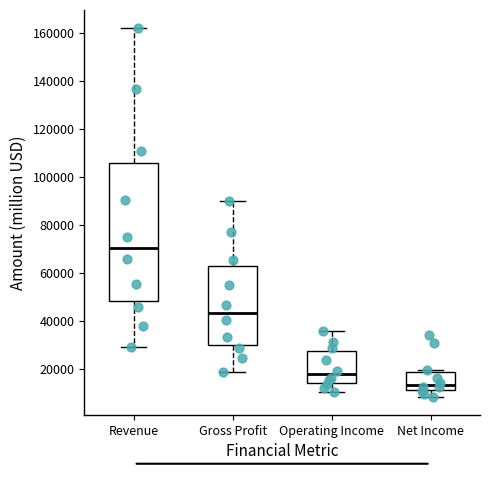

Which box's median line is the lowest?

Net Income